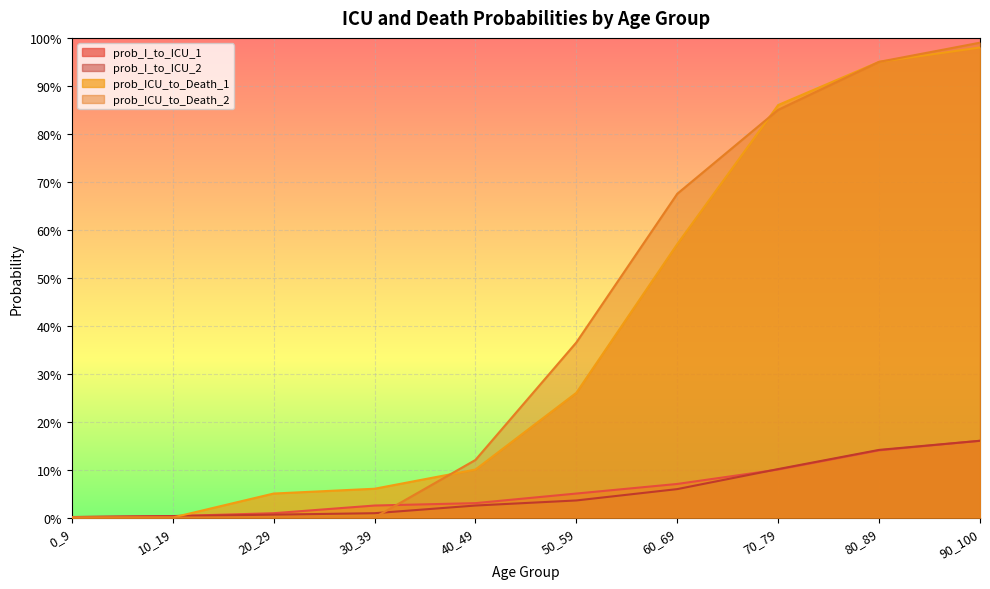

What is the sum of the prob_ICU_to_Death_1 values at 70_79 and 10_19?

0.9